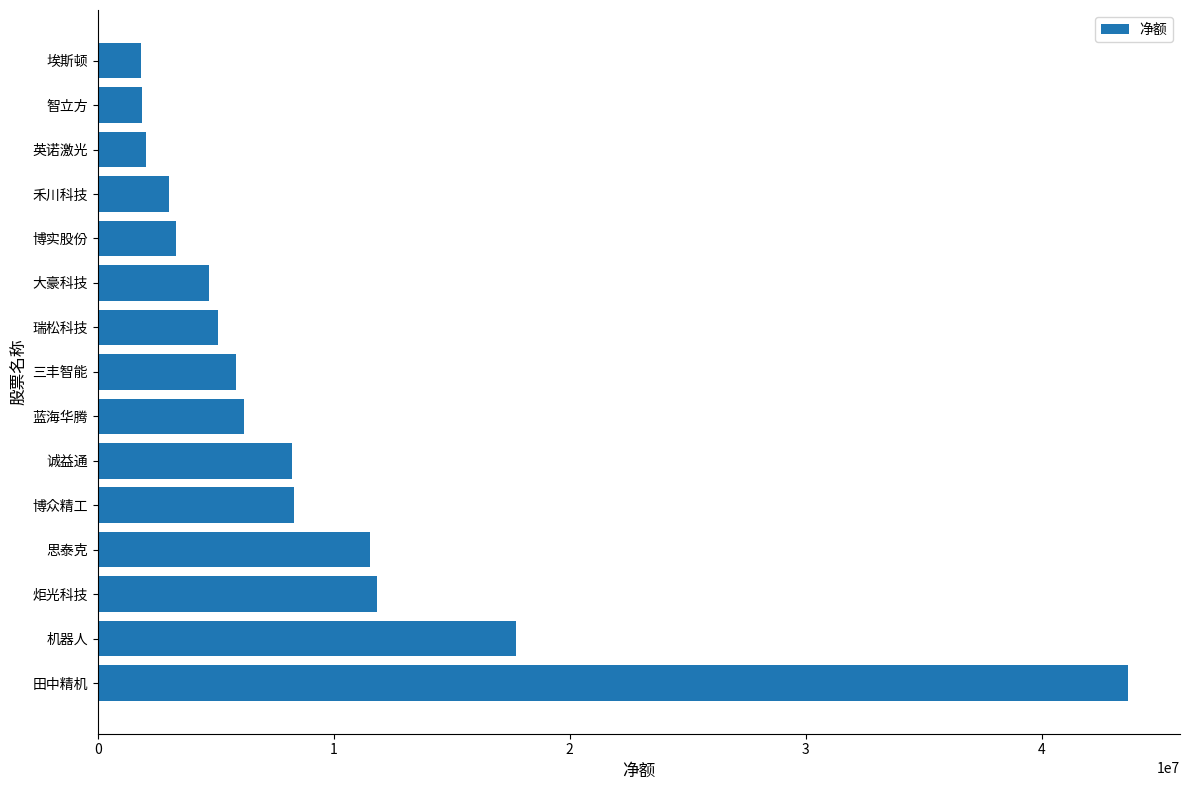

What is the difference between the maximum and minimum values?

41818260